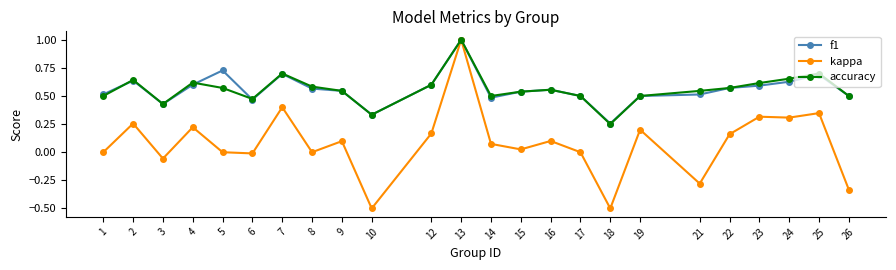

The value of f1 at 23 is 0.6. True or false?

True